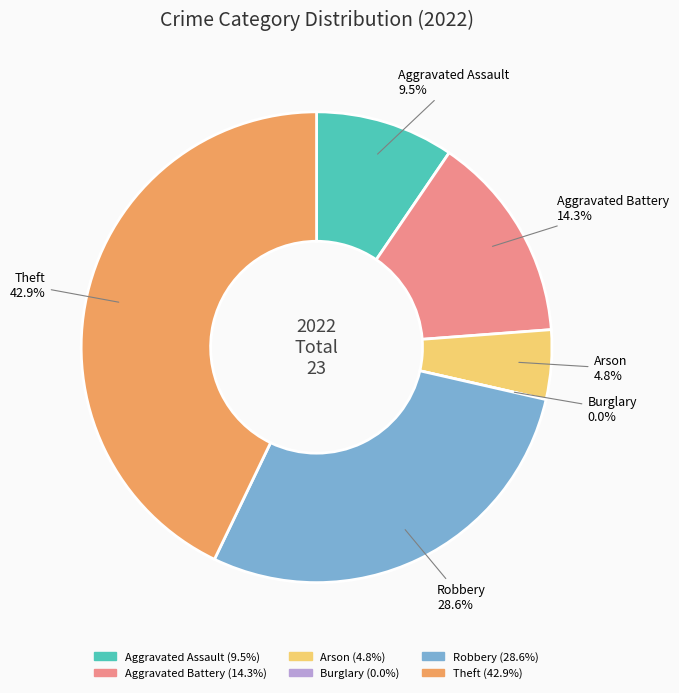

What is the change in value from Aggravated Battery to Arson?

-2